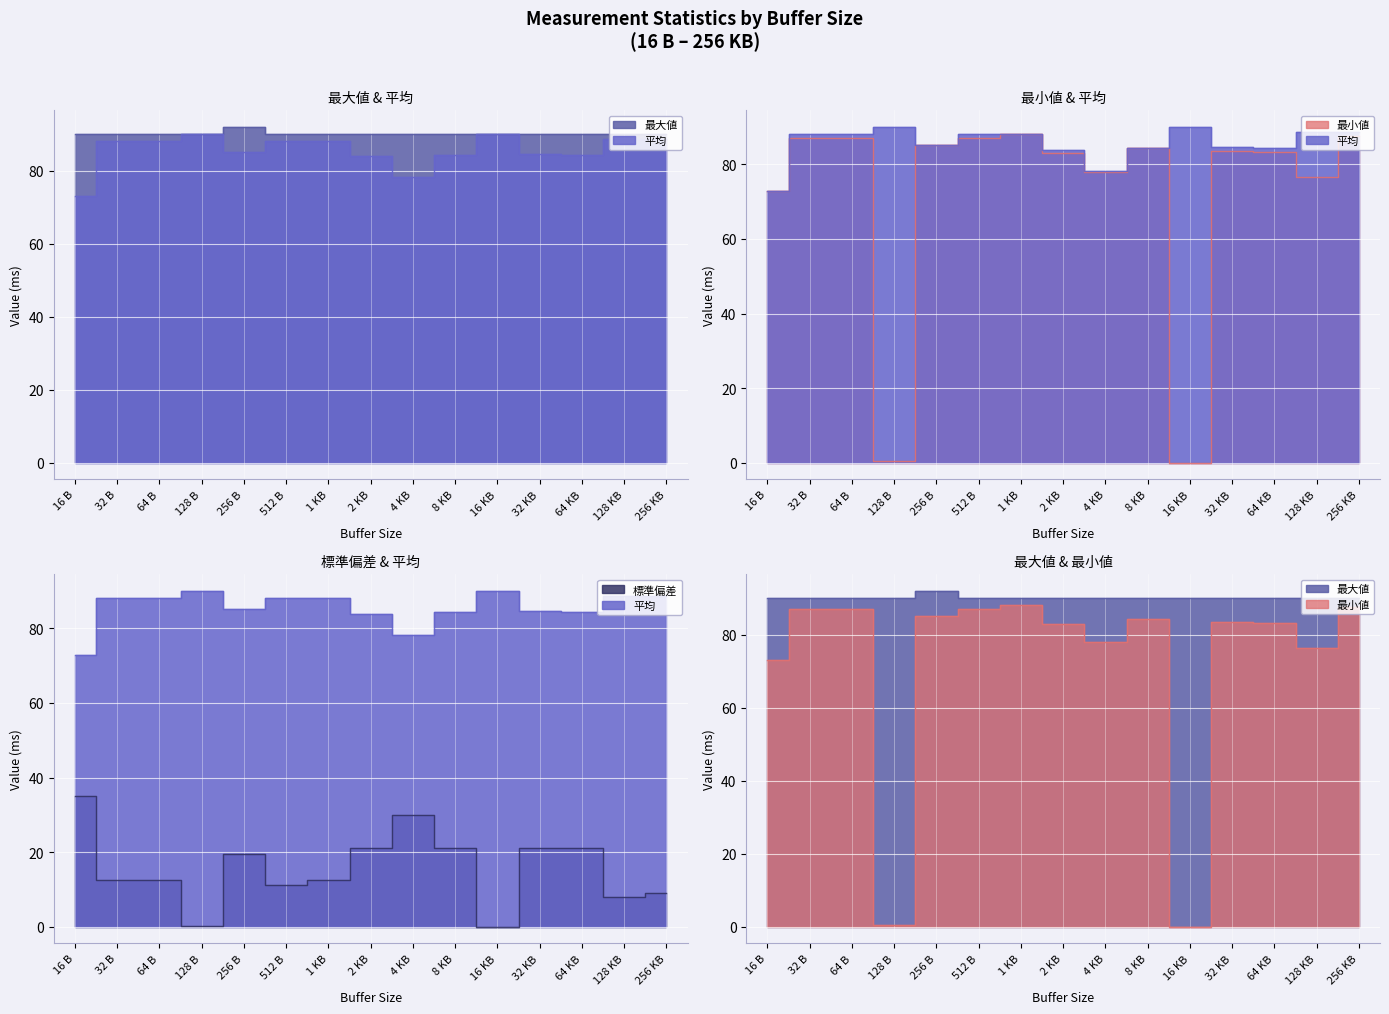

How many lines are shown in the chart?

4